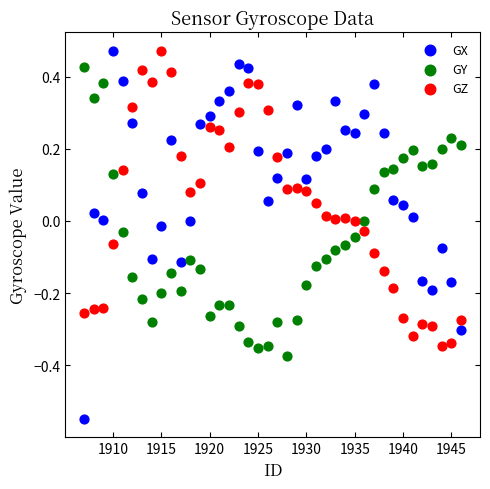

Across all data points, what is the range of Y values (max minus min)?

1.0